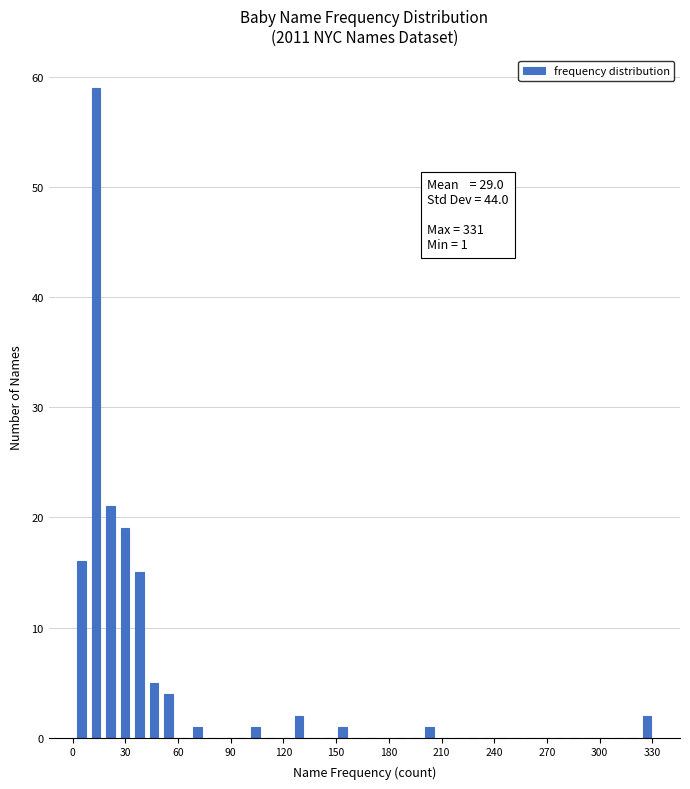

Read against the x-axis, roughly where is the centre of the tallest bar?

15